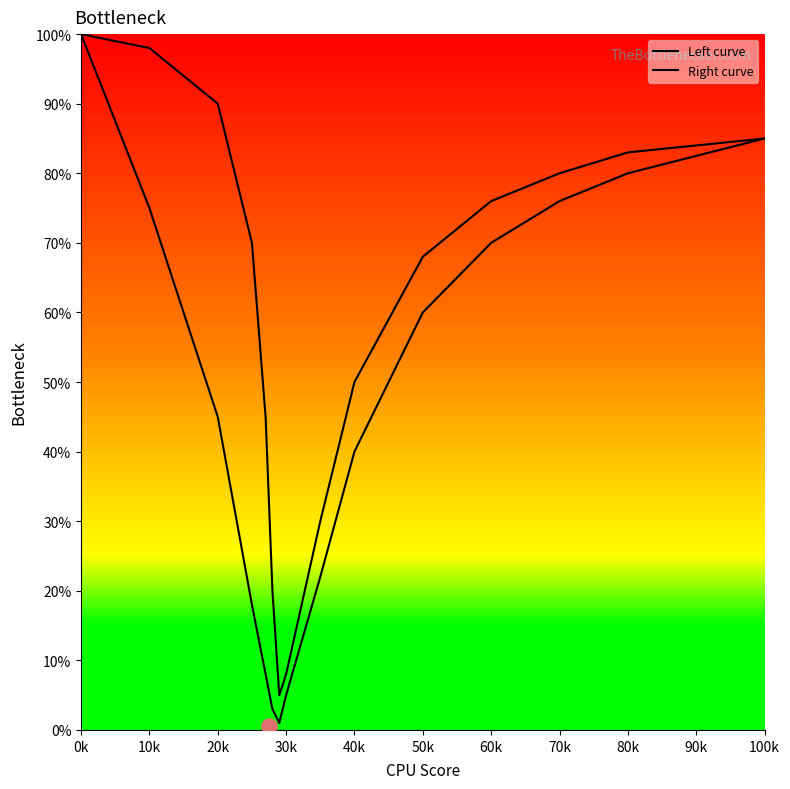

Which series reaches the maximum Y coordinate?

Left curve